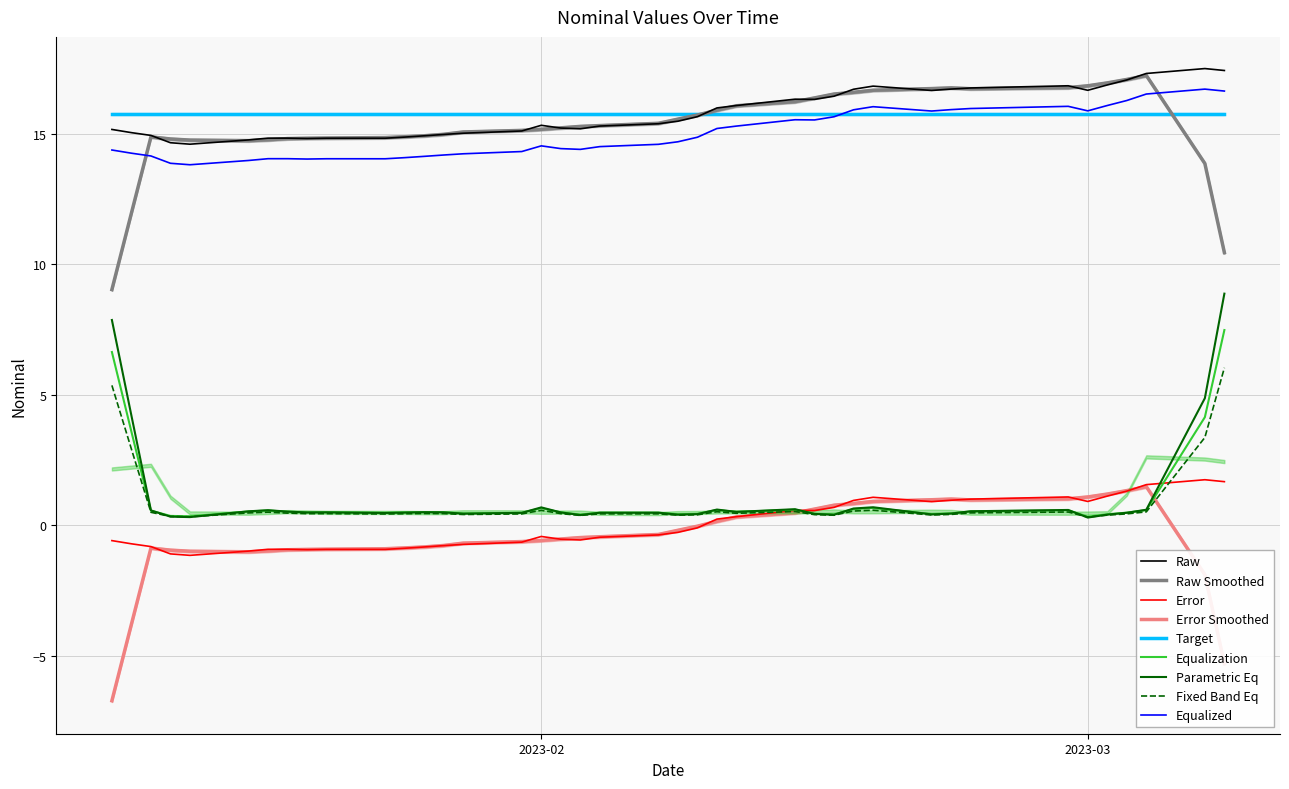

True or false: Equalization and Target cross at least once.

False